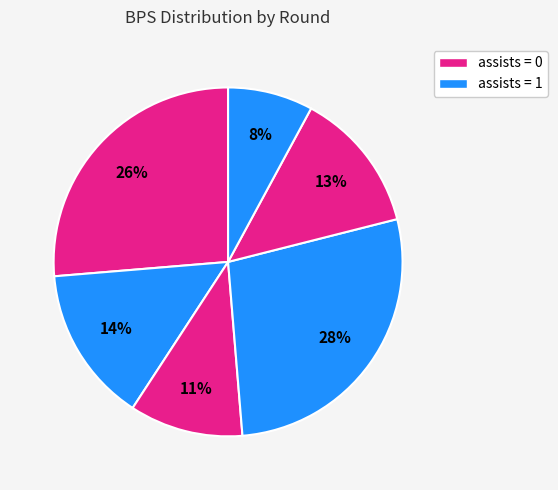

Does any single category account for the majority?

No